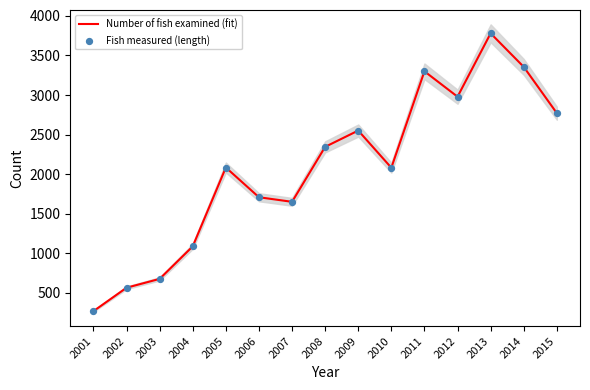

Which series reaches the minimum Y coordinate?

Number of fish examined (fit)